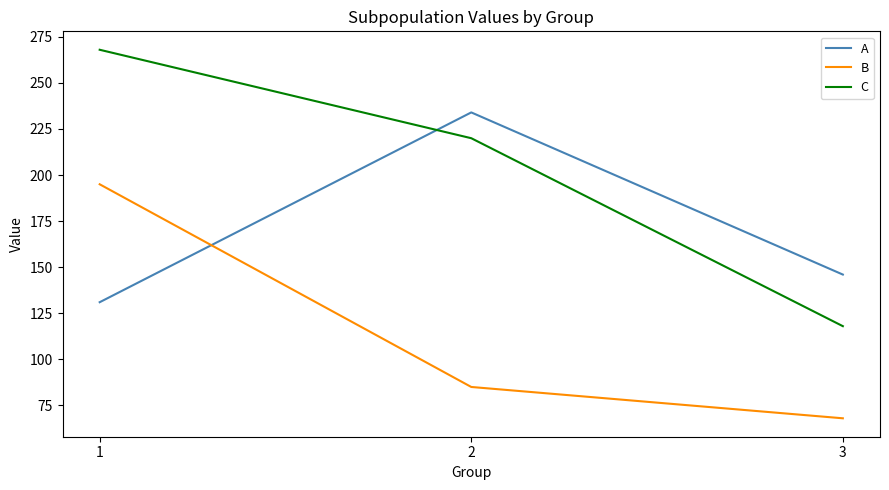

Between 1 and 2, which series saw the biggest shift?

B